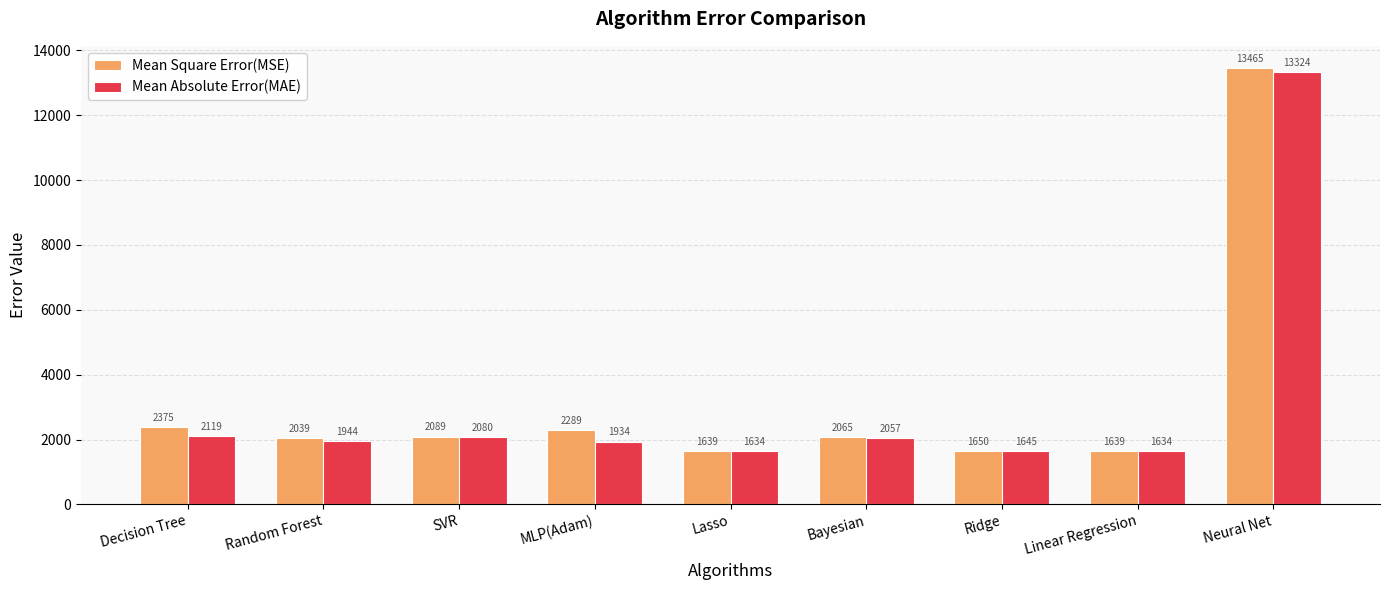

What is the lowest value of the Mean Square Error(MSE) series?

1638.7